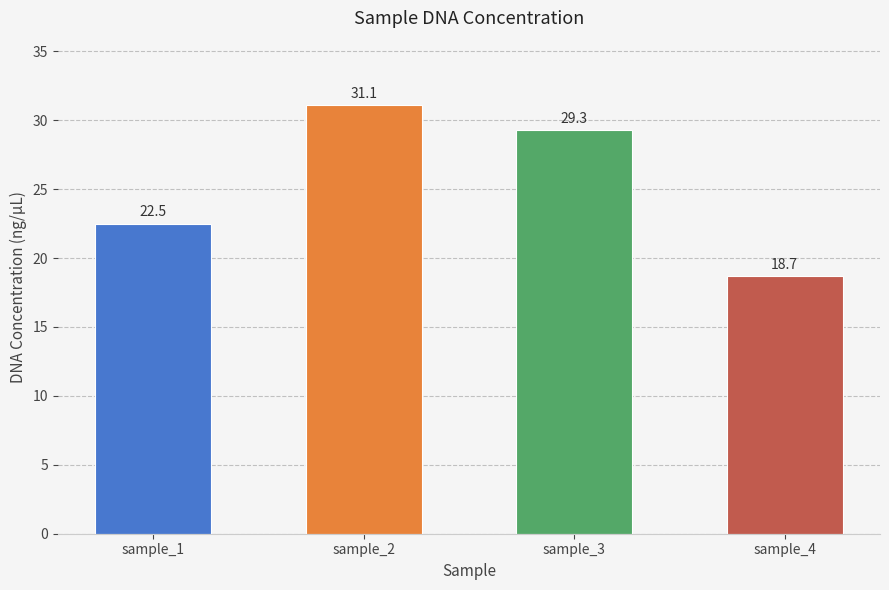

The value at sample_2 is 43.0. True or false?

False